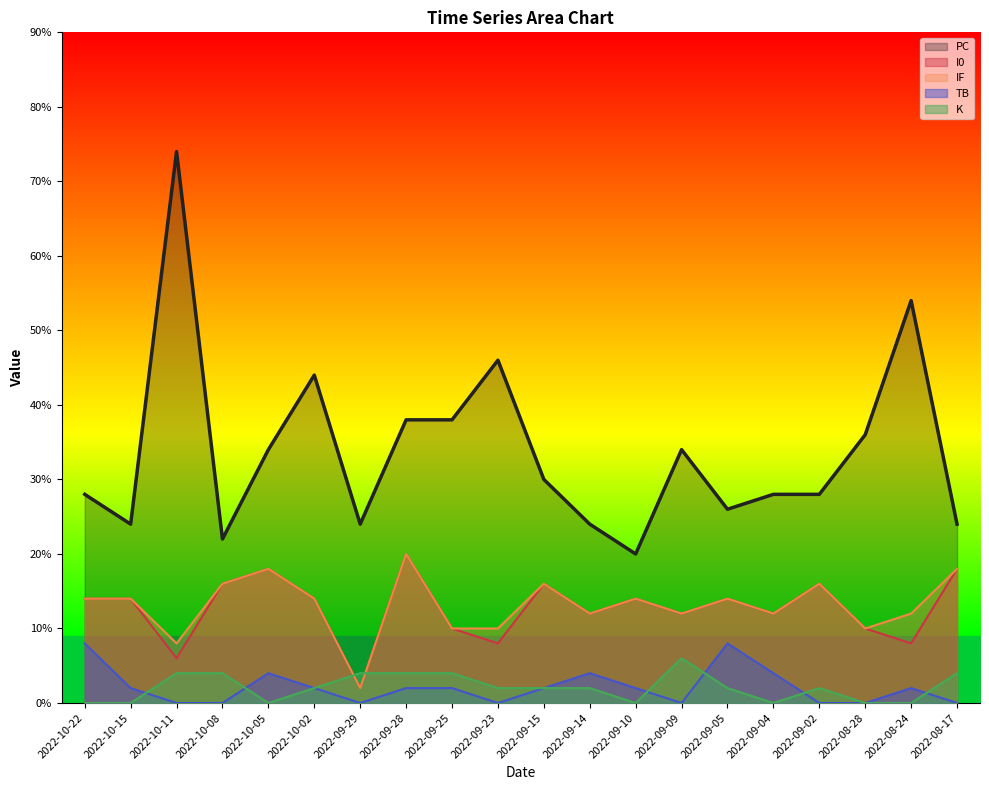

Reading left to right, extract all data points from this chart.

PC: 14	12	37	11	17	22	12	19	19	23	15	12	10	17	13	14	14	18	27	12
I0: 7	7	3	8	9	7	1	10	5	4	8	6	7	6	7	6	8	5	4	9
IF: 7	7	4	8	9	7	1	10	5	5	8	6	7	6	7	6	8	5	6	9
TB: 4	1	0	0	2	1	0	1	1	0	1	2	1	0	4	2	0	0	1	0
K: 0	0	2	2	0	1	2	2	2	1	1	1	0	3	1	0	1	0	0	2